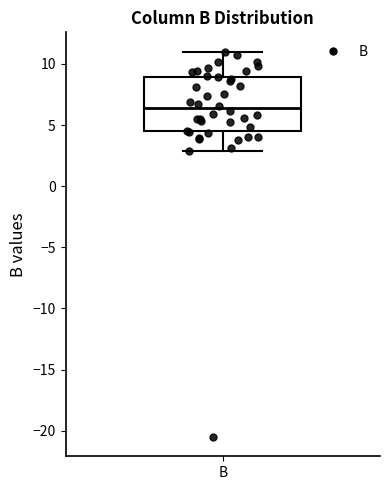

Transcribe this box plot: give where the median line is, the range the box spans, and where the two whiskers end, as read against the y-axis. The values are not printed on the chart, so give them approximately, as read against the axis.

median 6.5, box 4.5 to 9.0, whiskers 3.0 to 11.0